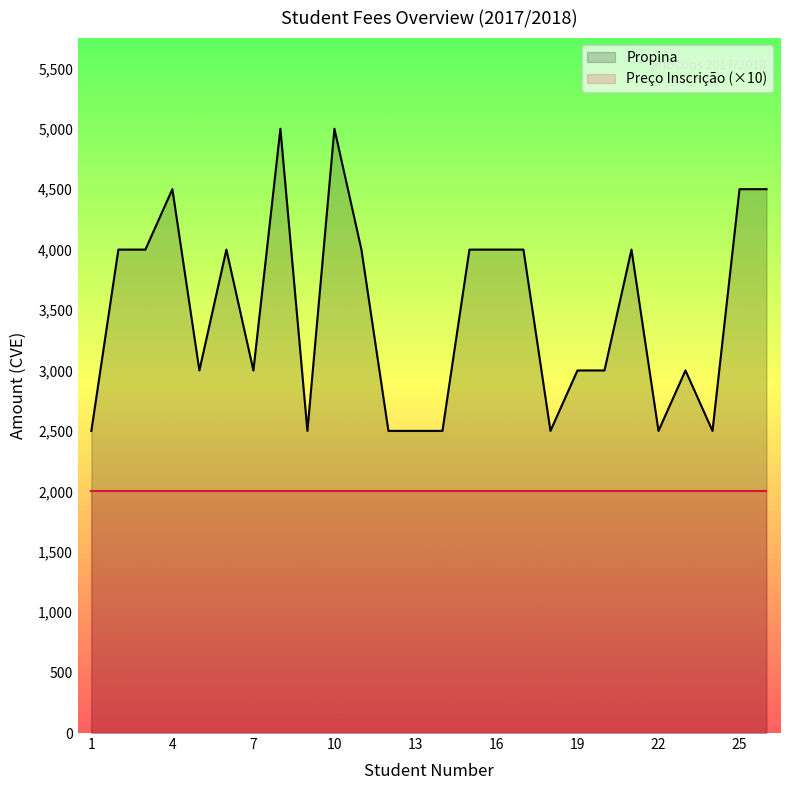

List the series in order of their overall mean, highest first.

Propina, Preço Inscrição (×10)